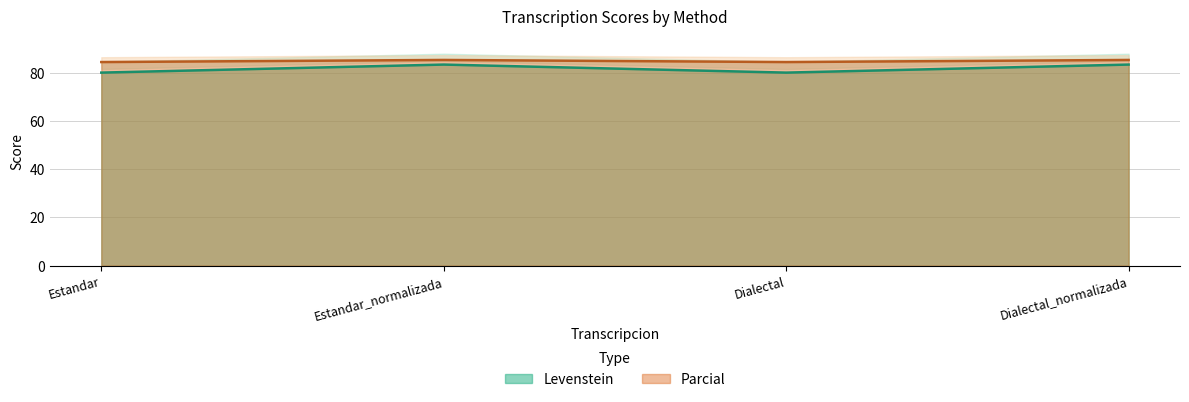

At Estandar_normalizada, list the series in order from largest to smallest.

Parcial, Levenstein